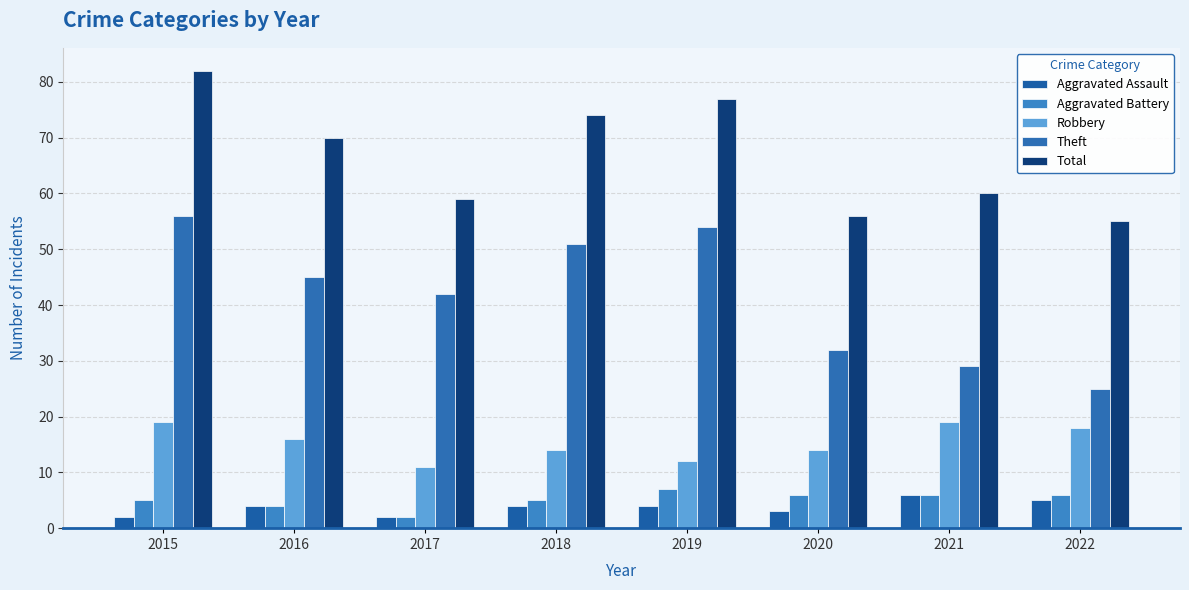

What is the average value of the Robbery series?

15